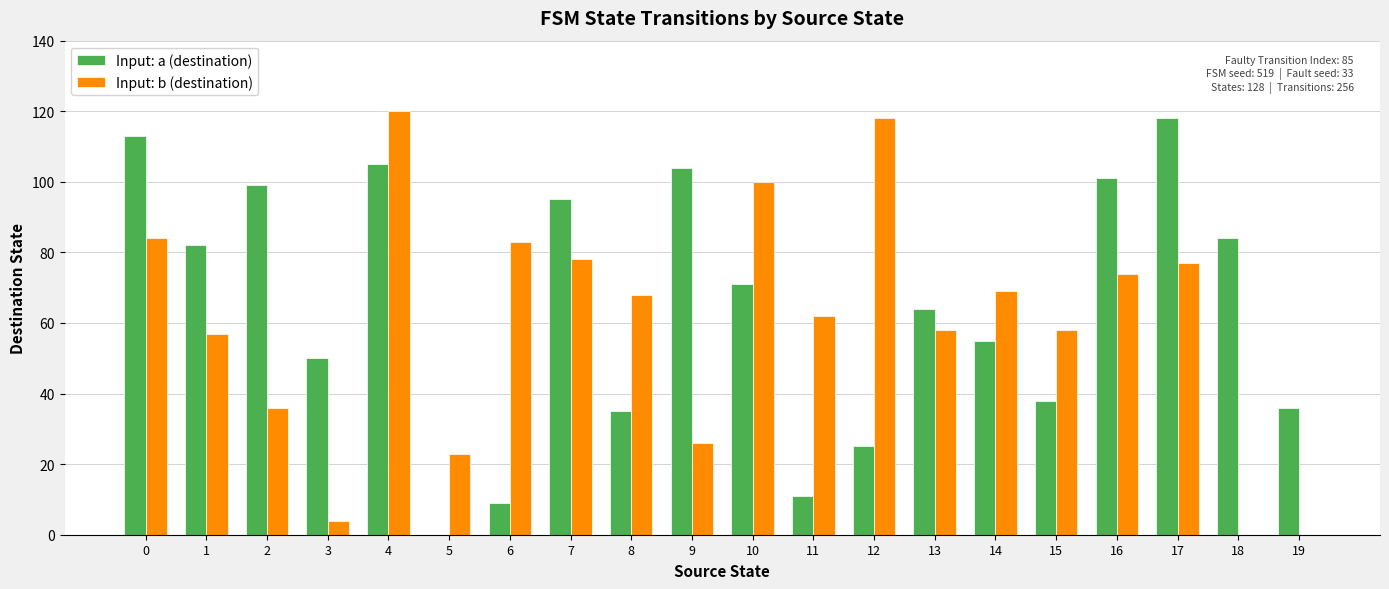

At which label does Input: b (destination) reach its peak?

4